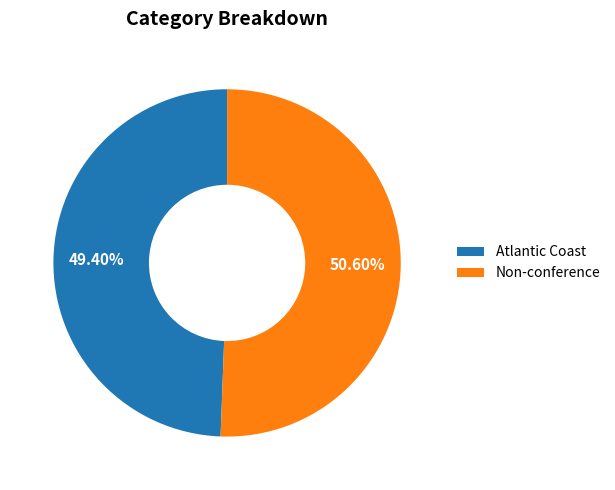

Which category has the smallest portion of the pie?

Atlantic Coast